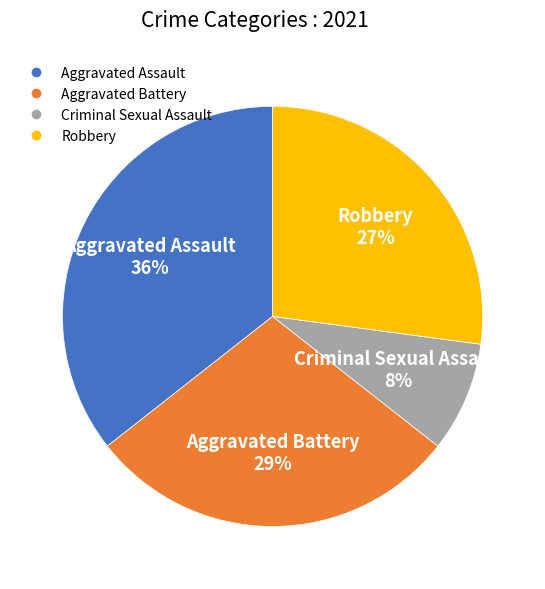

What percentage is the Criminal Sexual Assault slice, to the nearest percent?

8%